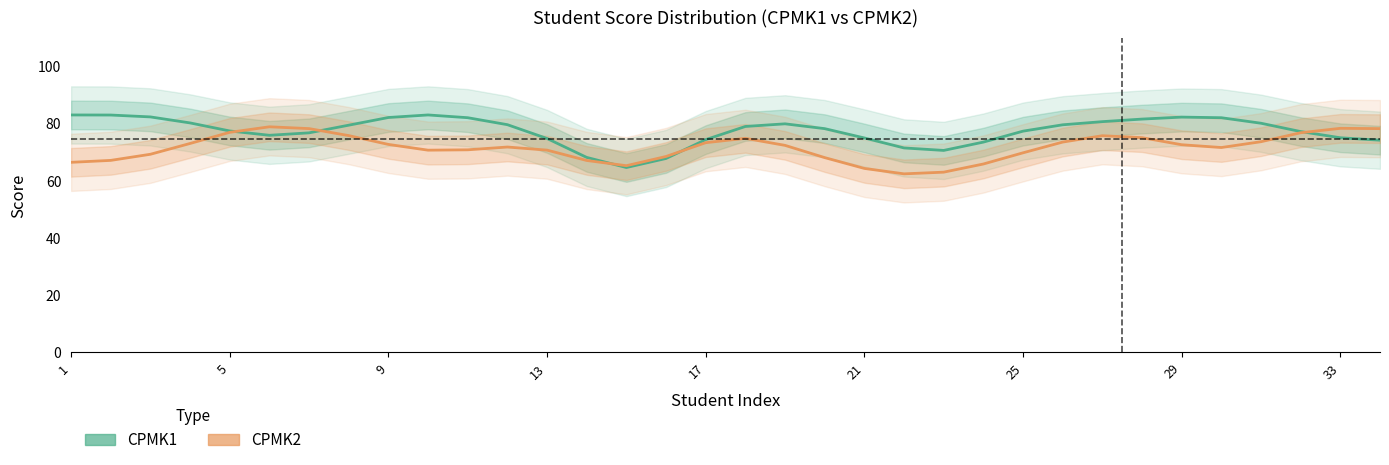

True or false: CPMK1 and CPMK2 cross at least once.

True